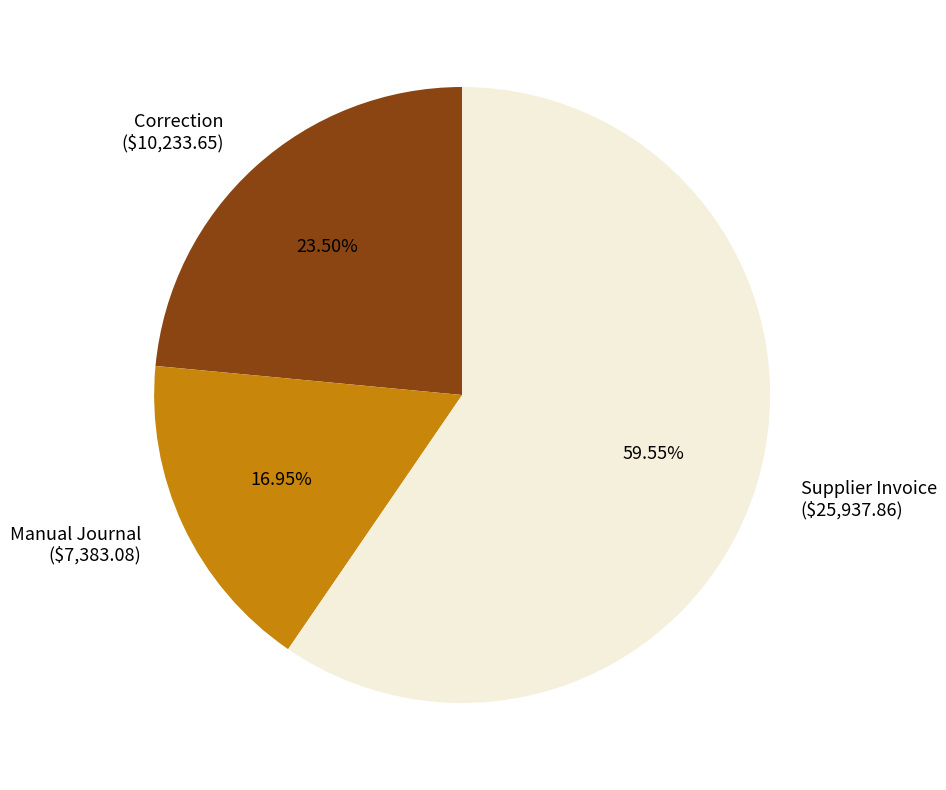

Which category has the smallest portion of the pie?

Manual Journal